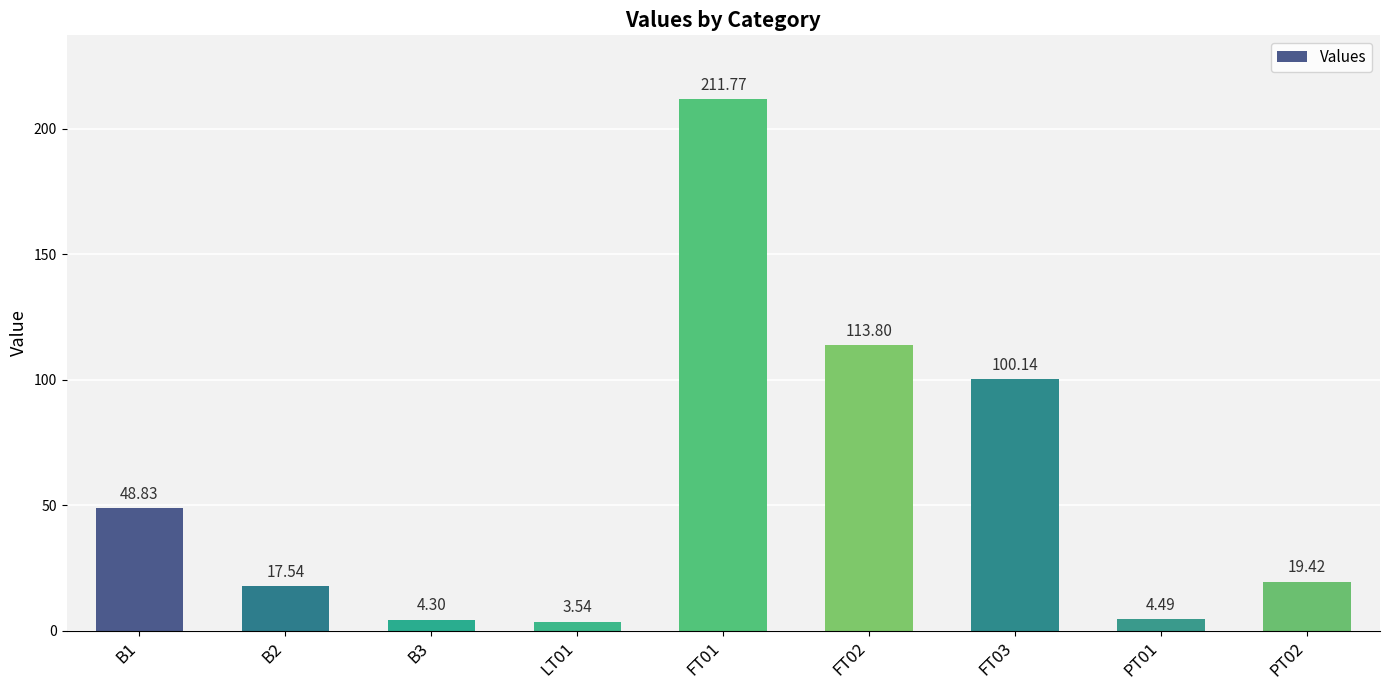

Where is the data nearest to the value 107?

FT02